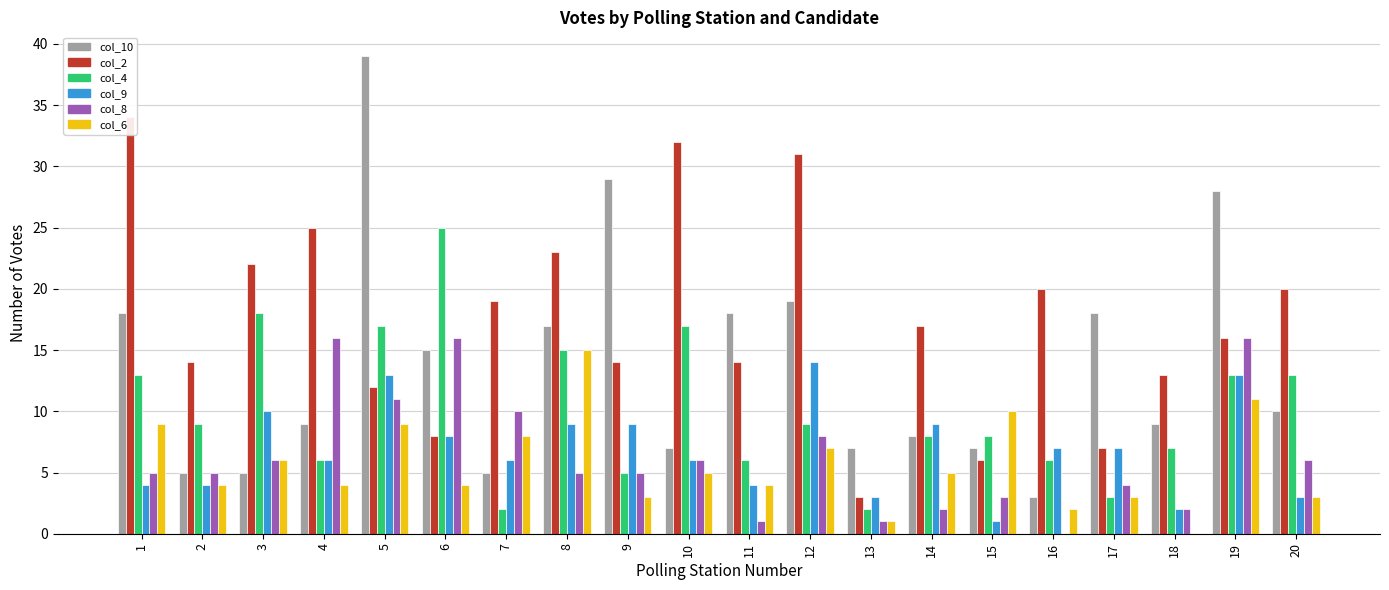

Reading left to right, list all the values displayed in this chart.

col_10: 18	5	5	9	39	15	5	17	29	7	18	19	7	8	7	3	18	9	28	10
col_2: 34	14	22	25	12	8	19	23	14	32	14	31	3	17	6	20	7	13	16	20
col_4: 13	9	18	6	17	25	2	15	5	17	6	9	2	8	8	6	3	7	13	13
col_9: 4	4	10	6	13	8	6	9	9	6	4	14	3	9	1	7	7	2	13	3
col_8: 5	5	6	16	11	16	10	5	5	6	1	8	1	2	3	0	4	2	16	6
col_6: 9	4	6	4	9	4	8	15	3	5	4	7	1	5	10	2	3	0	11	3